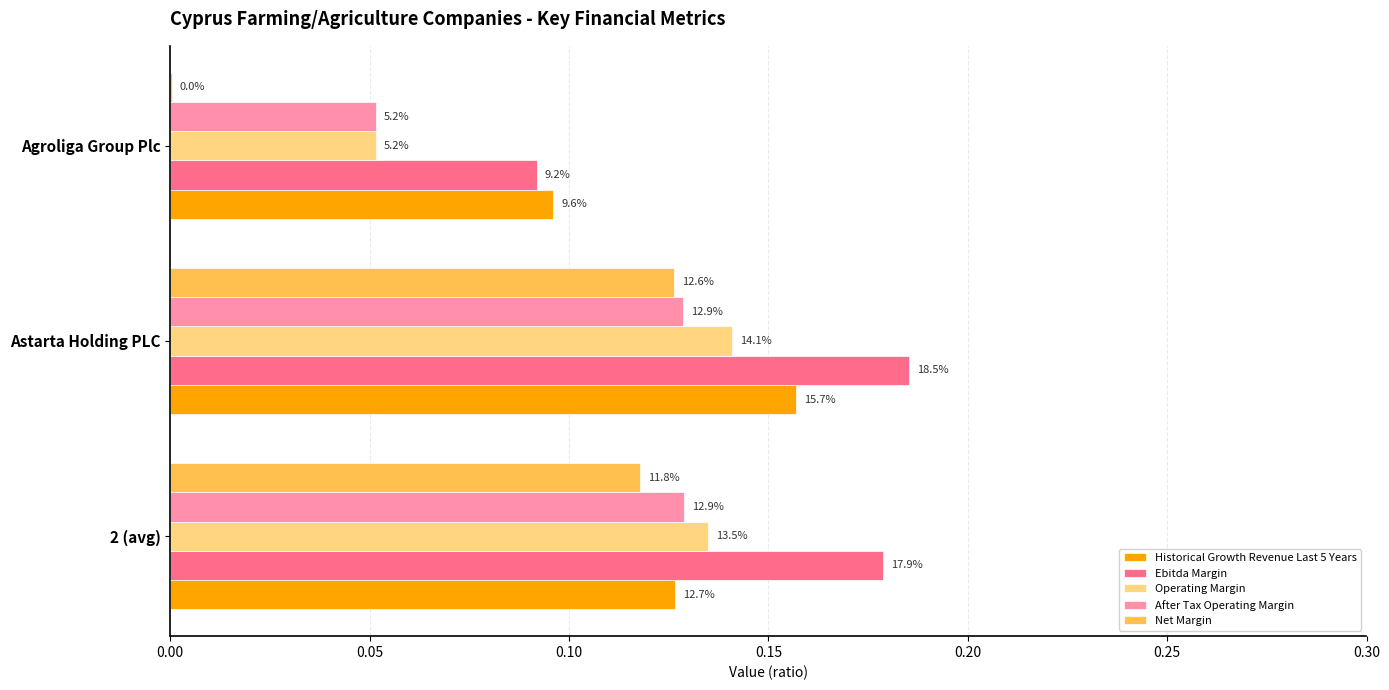

Count the Ebitda Margin values in the range 0 to 1.

3